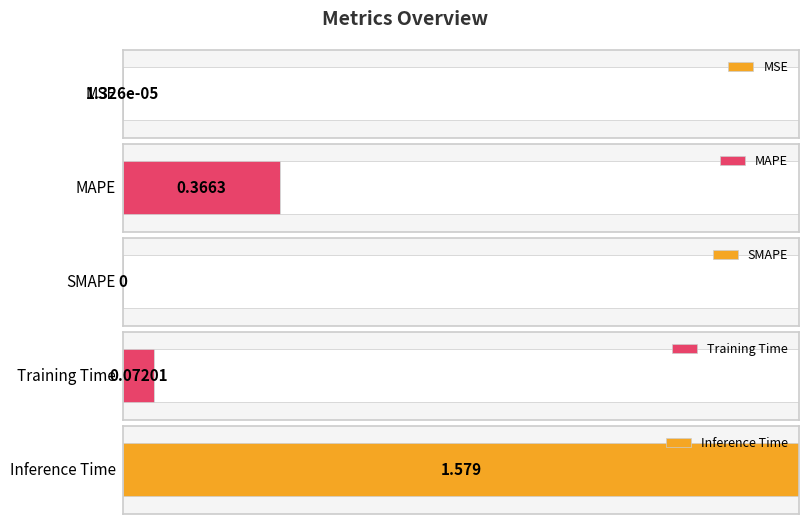

What is the label of the 3rd bar from the left?

SMAPE